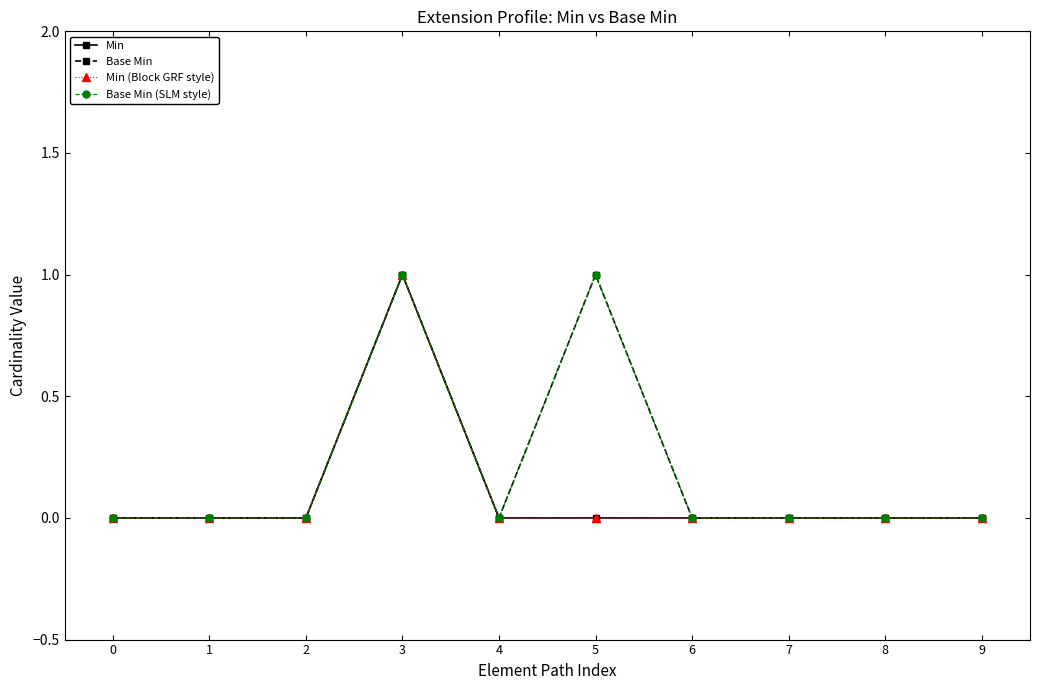

Reading left to right, list all the values displayed in this chart.

Min: 0=0	1=0	2=0	3=1	4=0	5=0	6=0	7=0	8=0	9=0
Base Min: 0=0	1=0	2=0	3=1	4=0	5=1	6=0	7=0	8=0	9=0
Min (Block GRF style): 0=0	1=0	2=0	3=1	4=0	5=0	6=0	7=0	8=0	9=0
Base Min (SLM style): 0=0	1=0	2=0	3=1	4=0	5=1	6=0	7=0	8=0	9=0